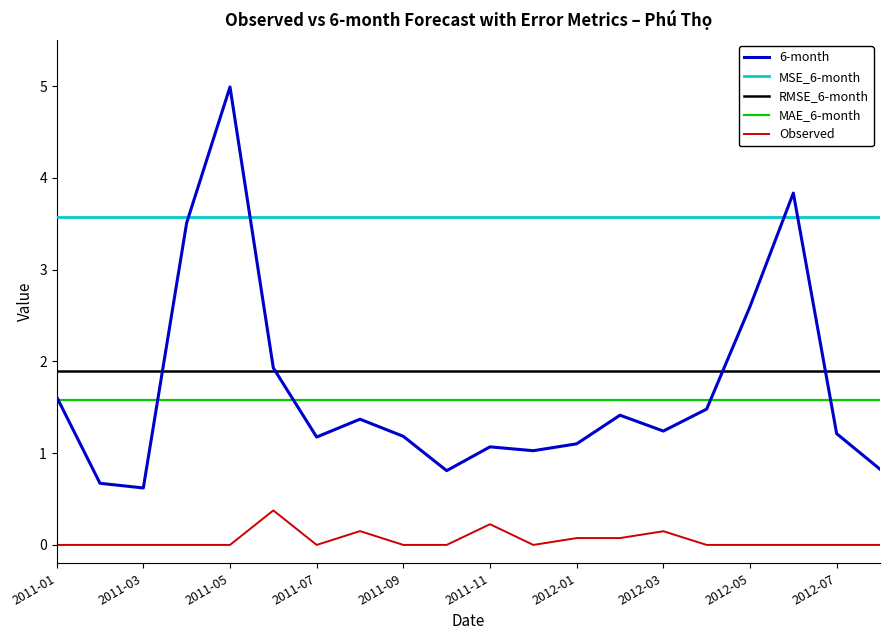

At how many categories does at least one series exceed 2?

20